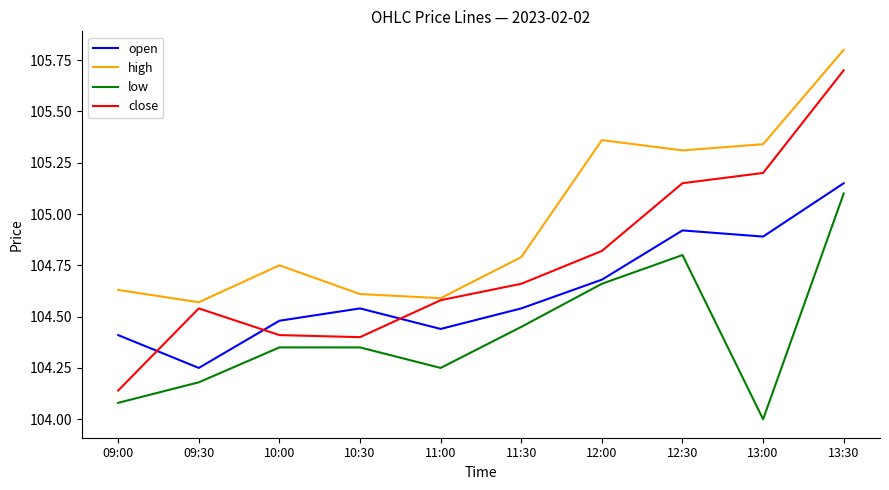

True or false: high has a value of 104.6 at 10:30.

True